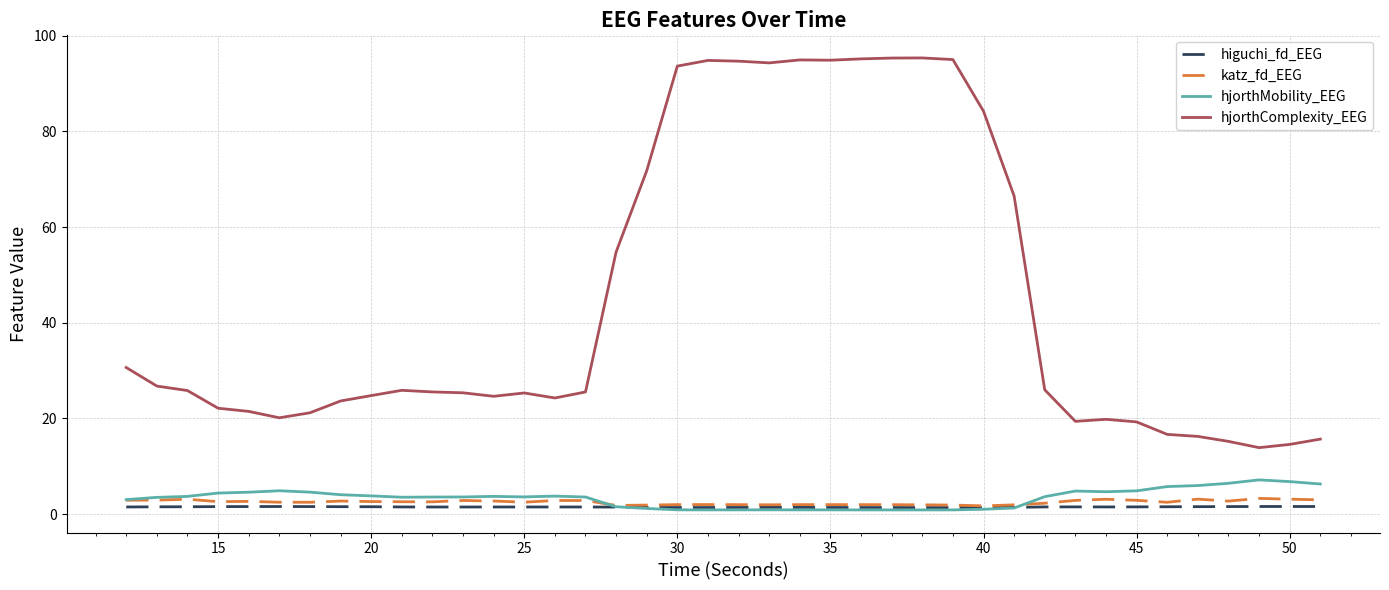

What is the maximum value shown in the chart?

95.3